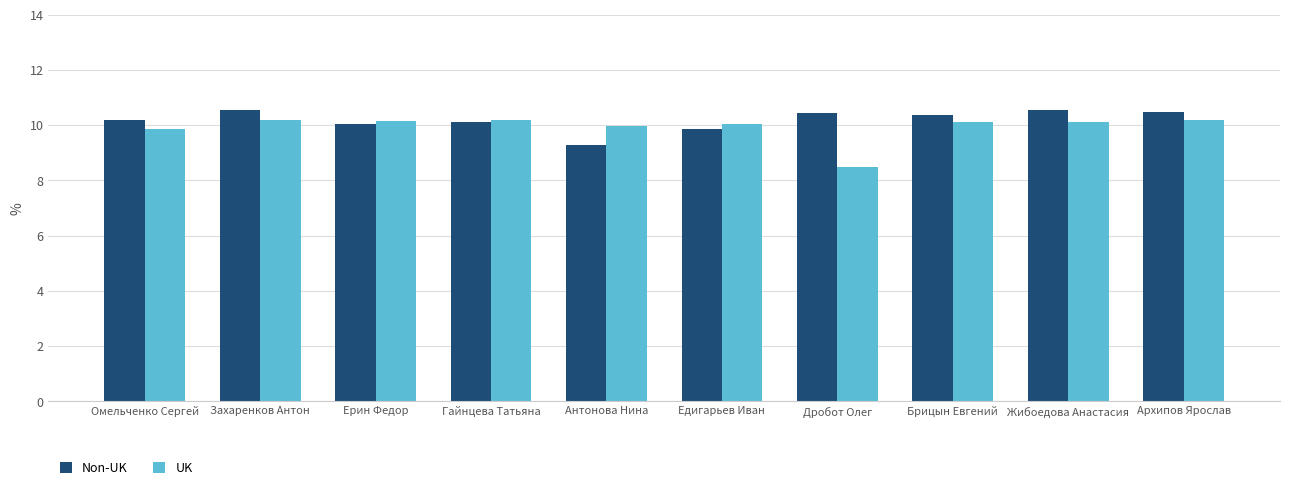

Between Захаренков Антон and Брицын Евгений, which series saw the biggest shift?

Non-UK